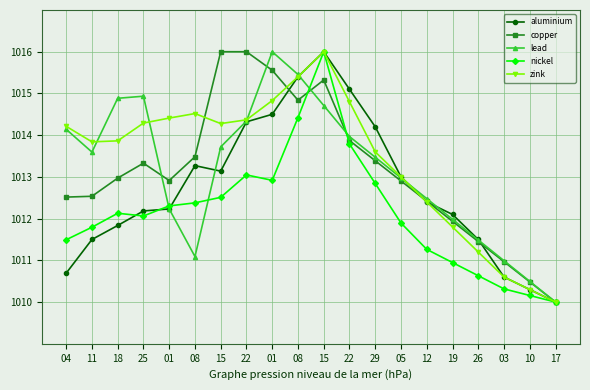

True or false: nickel and zink cross at least once.

False